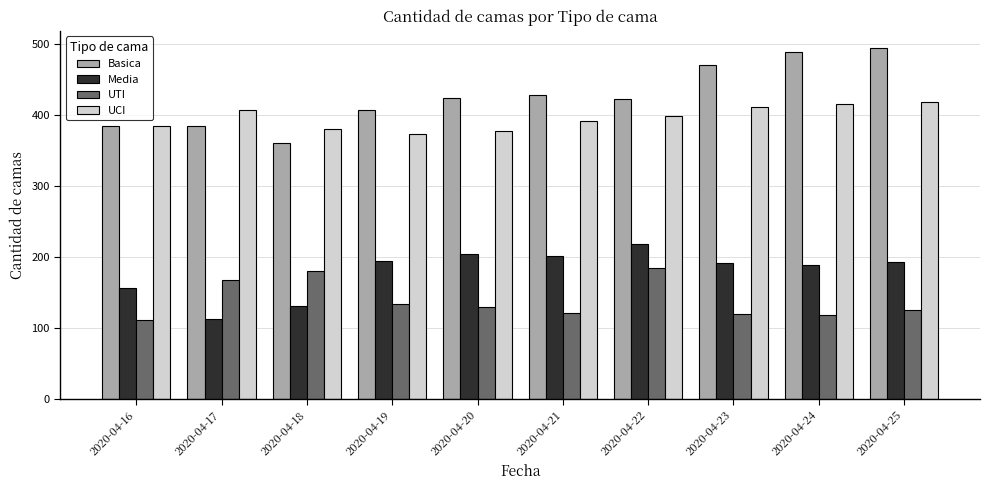

At which label does UCI first exceed 399?

2020-04-17